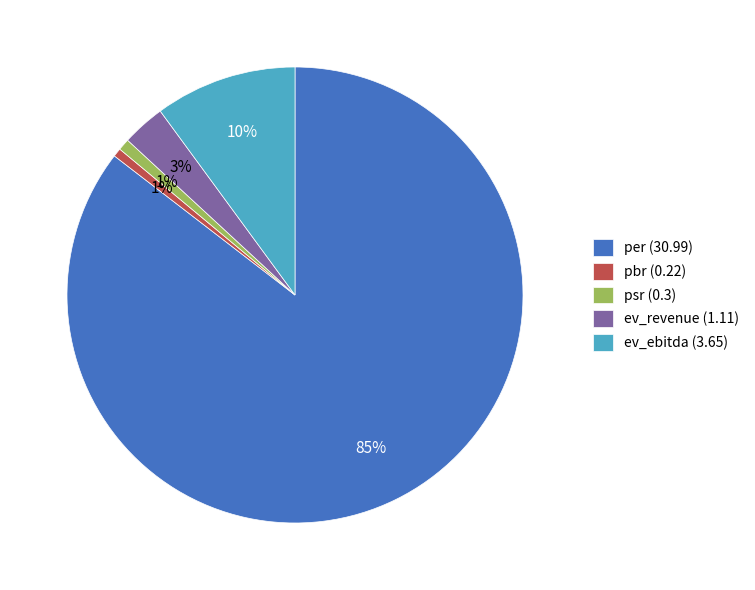

What is the largest slice in the pie chart?

per